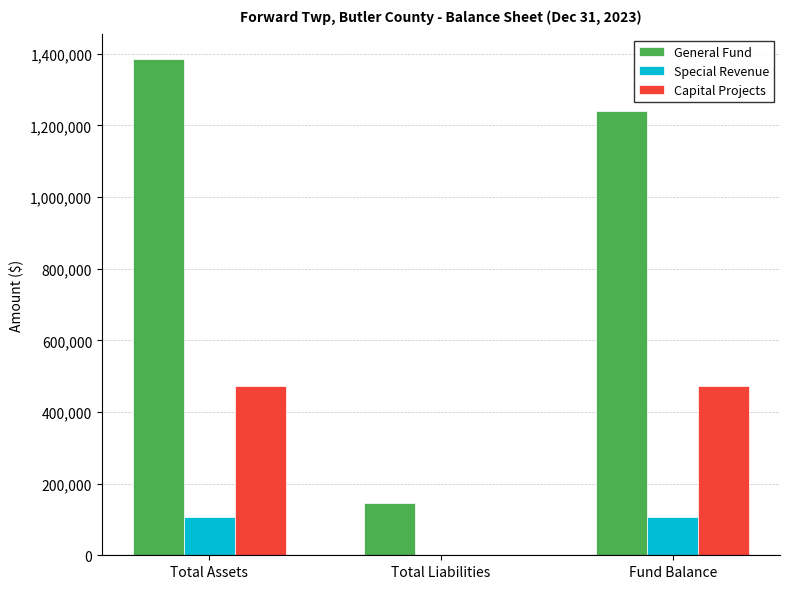

Which category has the highest value across all series?

Total Assets